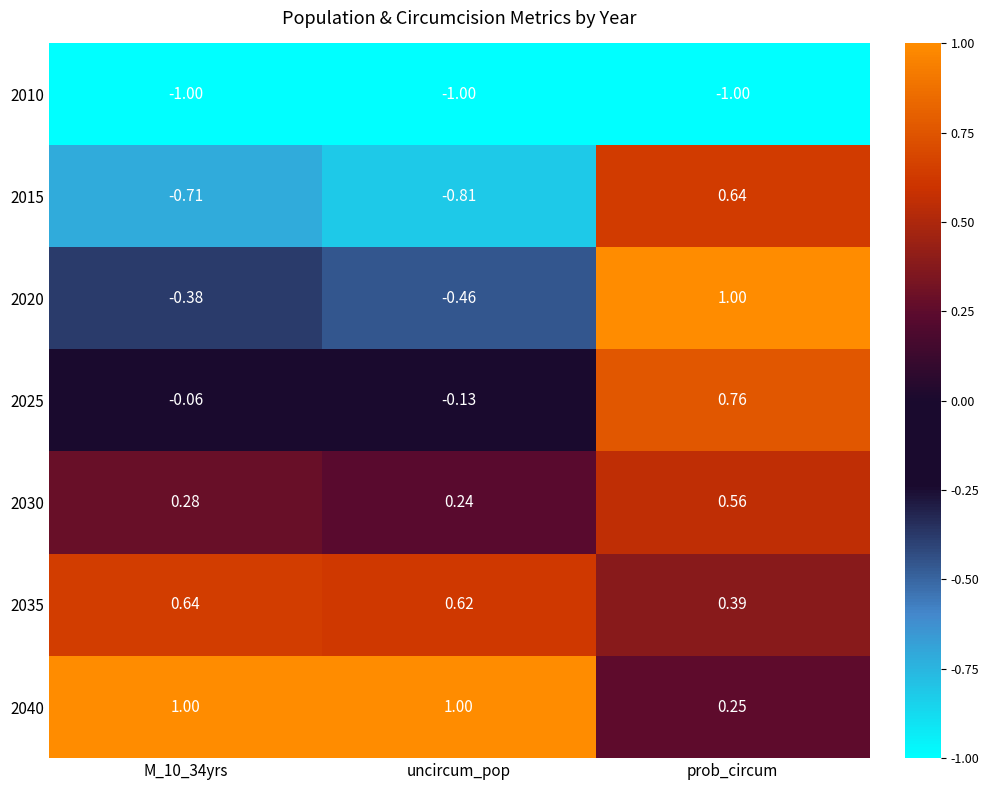

Which category has the highest value in the 2020 series?

prob_circum